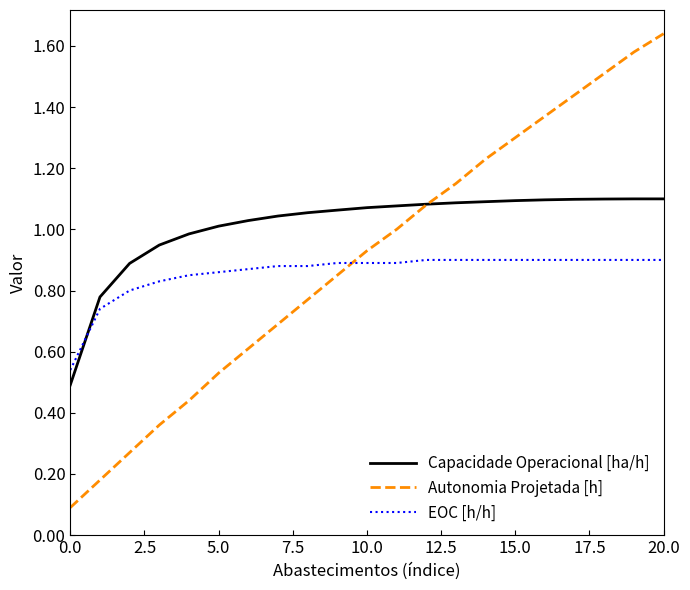

Which series has the widest spread of values?

Autonomia Projetada [h]